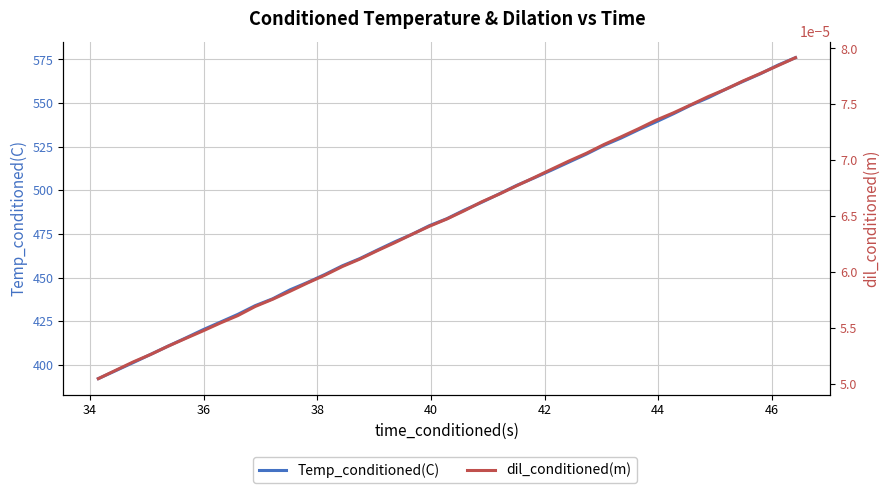

What are all the series names shown in the legend?

Temp_conditioned(C), dil_conditioned(m)